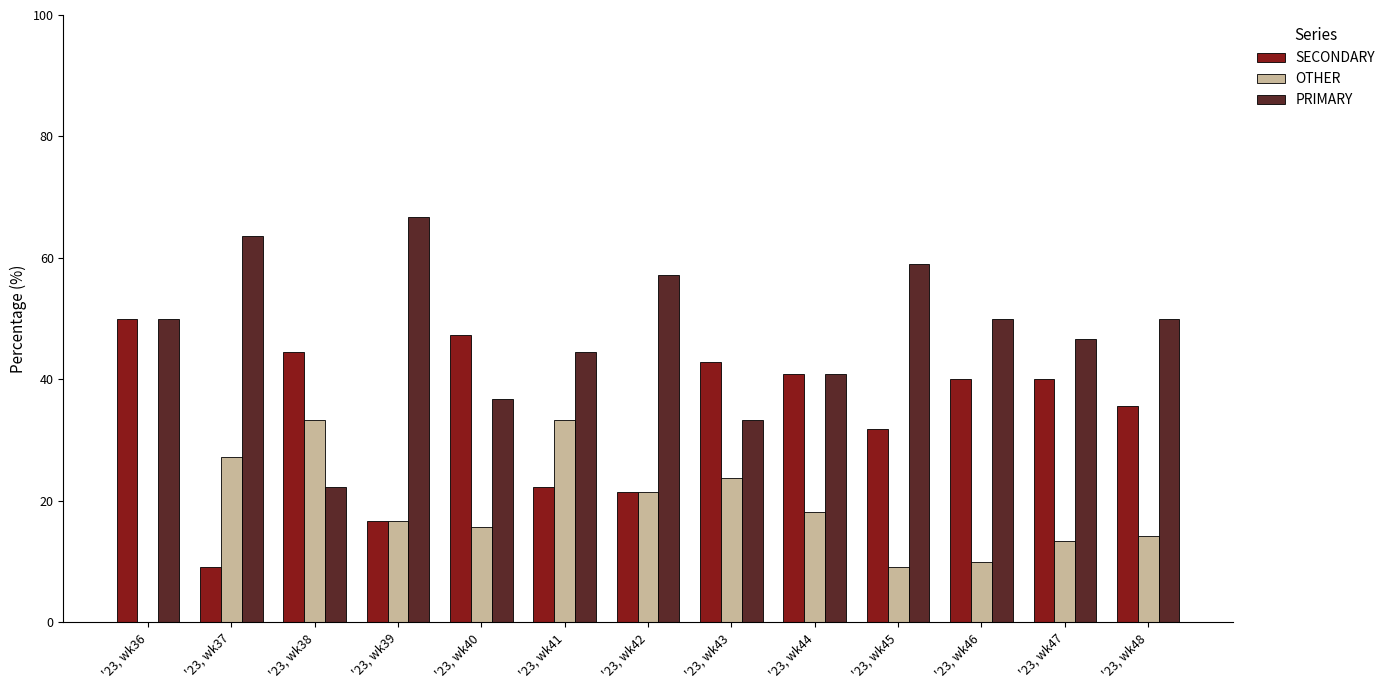

What is the maximum value for OTHER?

33.3